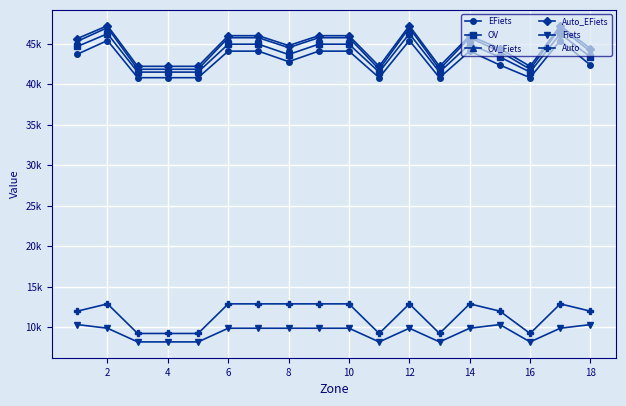

What are all the series names shown in the legend?

EFiets, OV, OV_Fiets, Auto_EFiets, Fiets, Auto